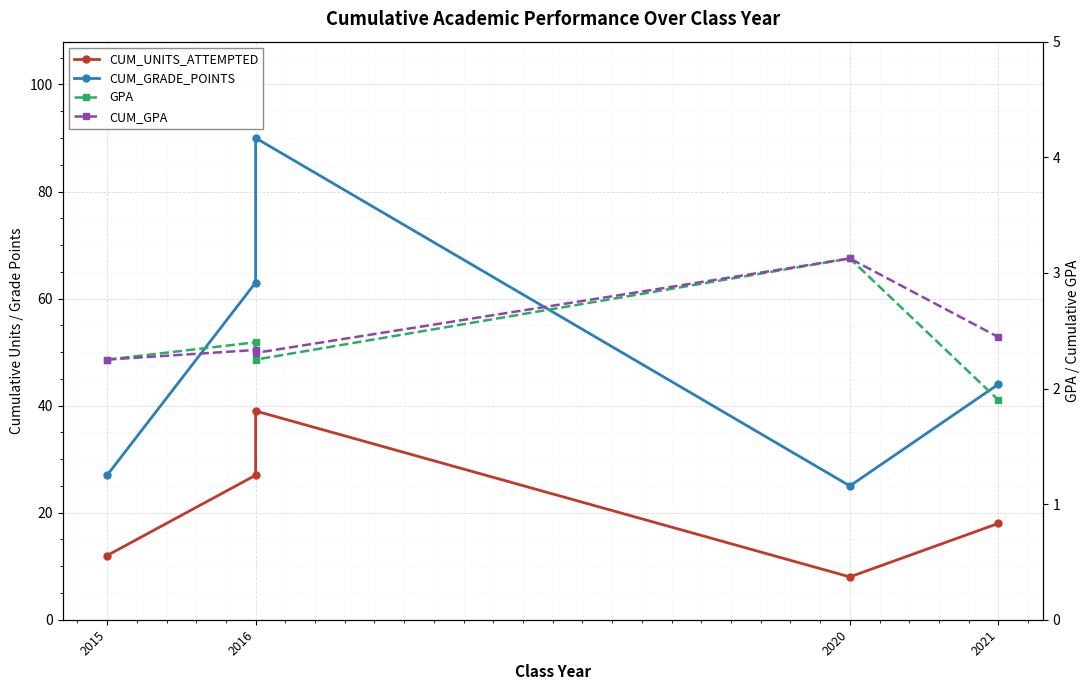

Which series ends up on top after the final intersection of CUM_GPA and GPA?

CUM_GPA